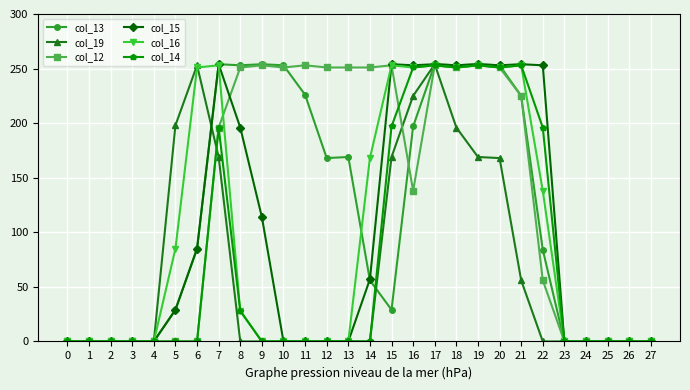

The value of col_12 at 14 is 251. True or false?

True